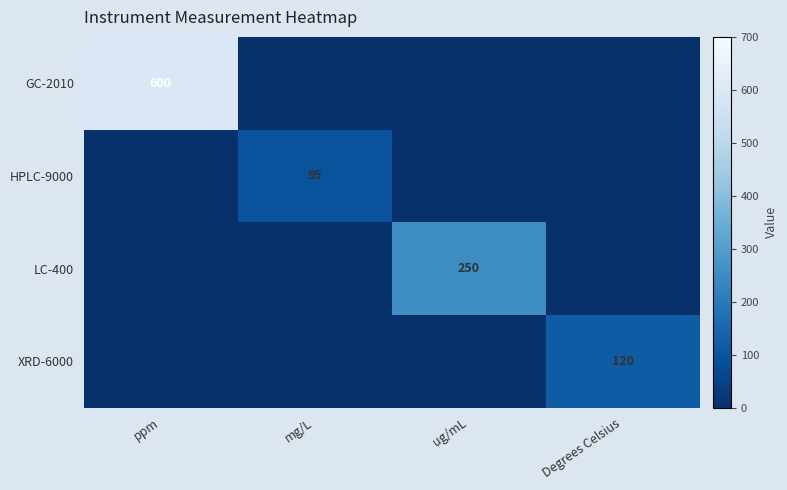

Between ppm and mg/L, which is larger?

ppm